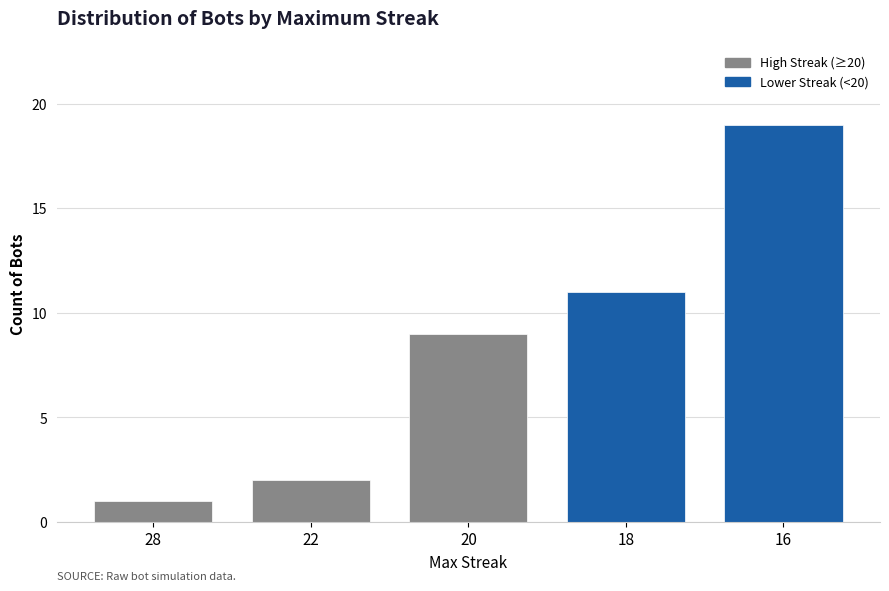

What is the maximum value shown in the chart?

19